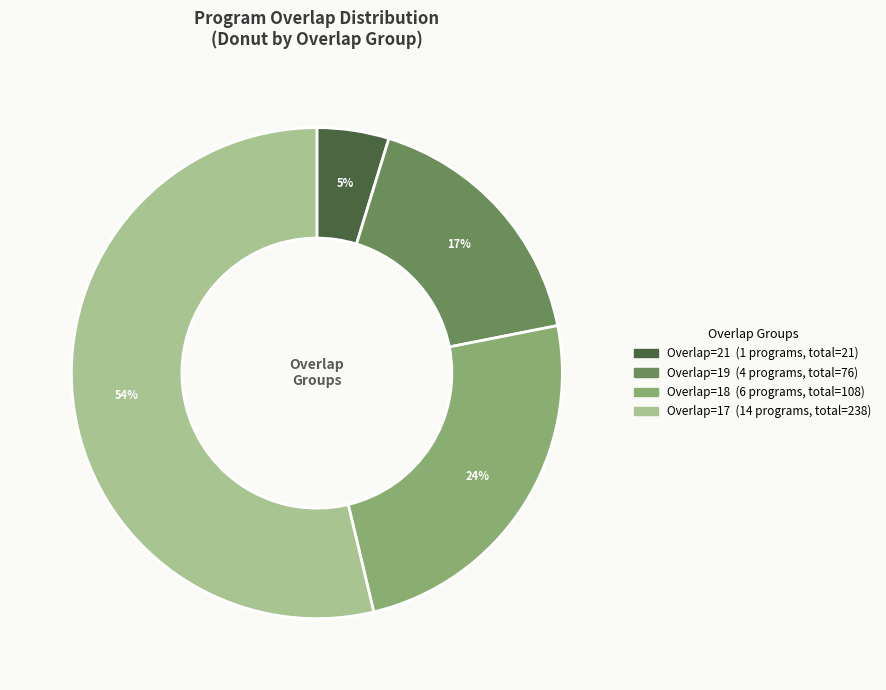

Is there any slice that represents more than half of the pie?

Yes